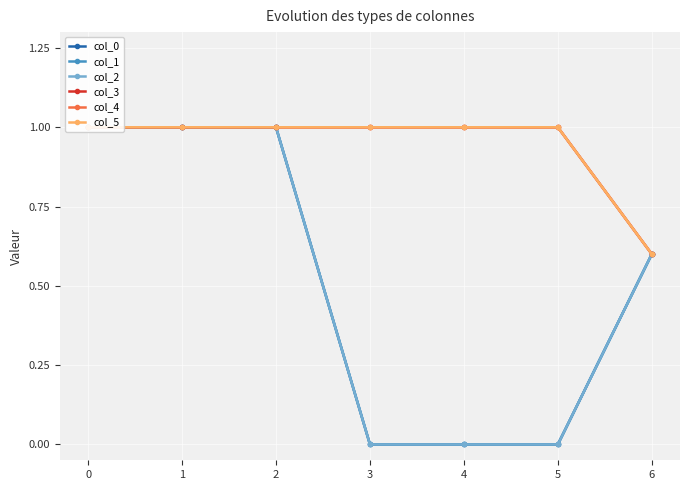

What is the value of the col_3 point at the 5th from the left?

1.0